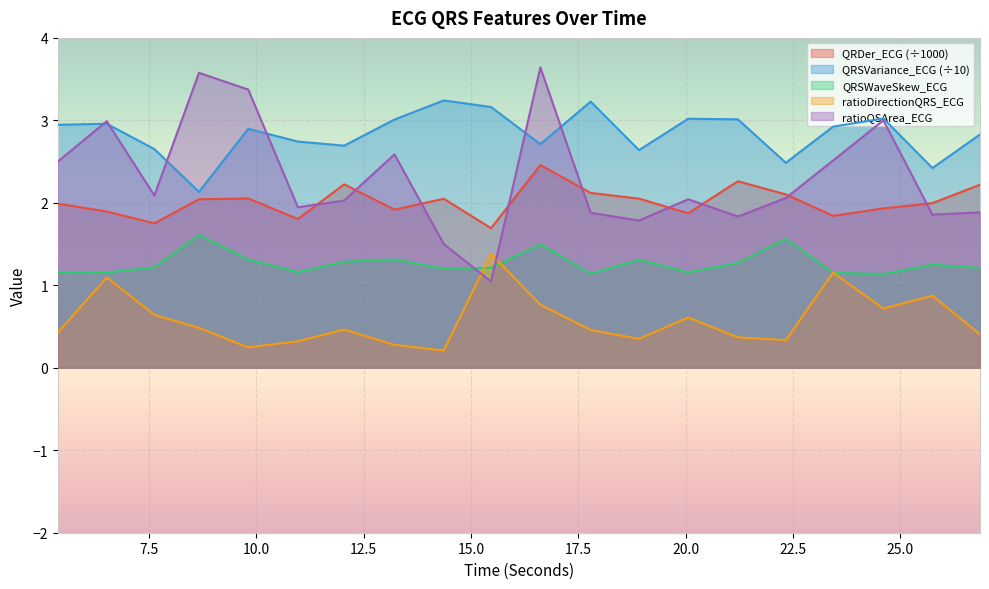

The ratioDirectionQRS_ECG series shows 0.6 at 20.0625. True or false?

True